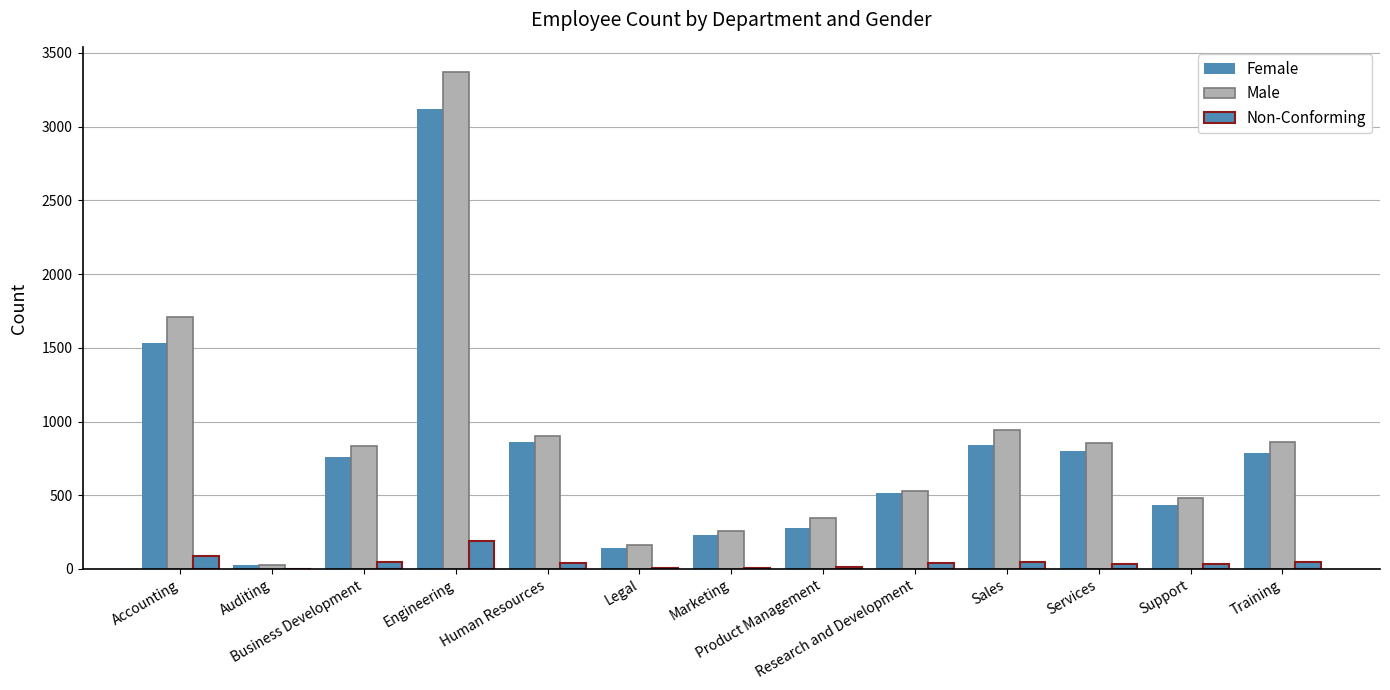

Are the bars grouped side by side (vs. stacked)?

Yes